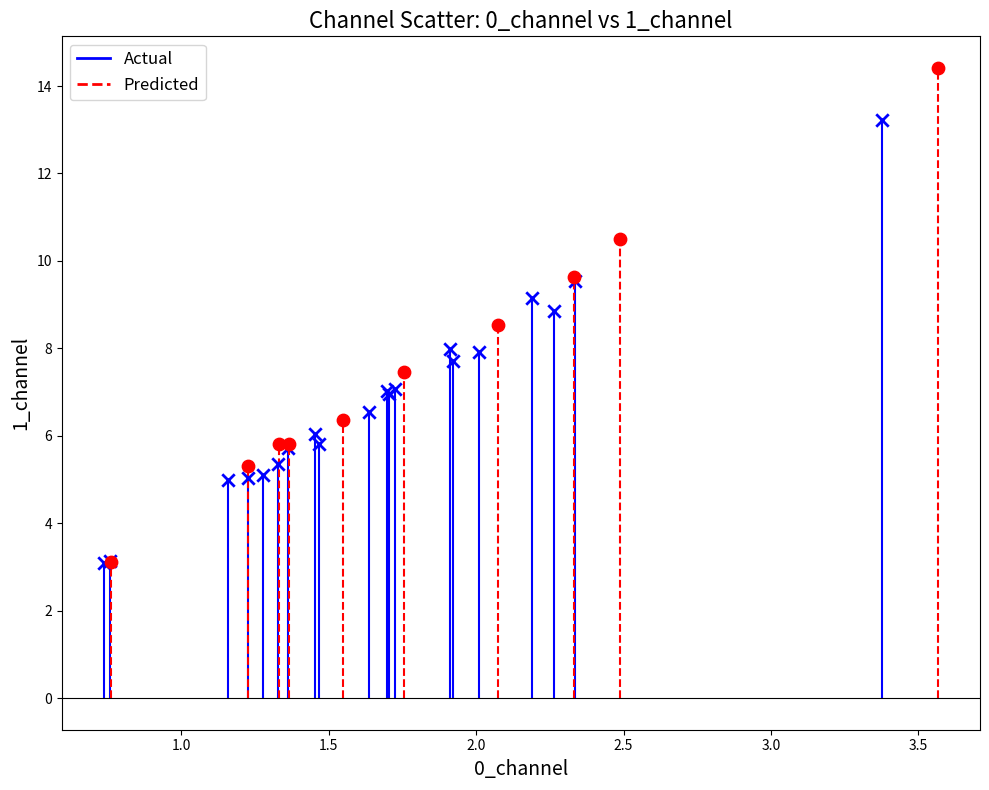

Which series has the widest spread of Y values?

Predicted